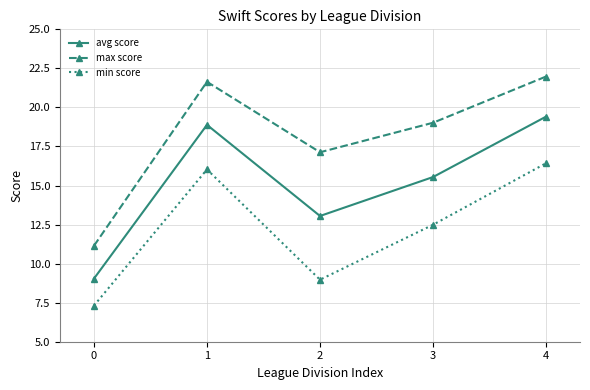

What is the value of the max score point at the 3rd from the left?

17.1